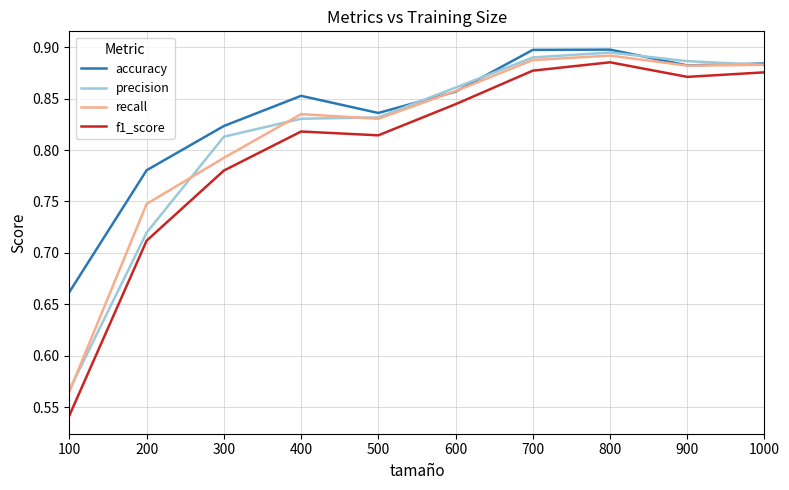

At which category does f1_score reach its first local valley?

500